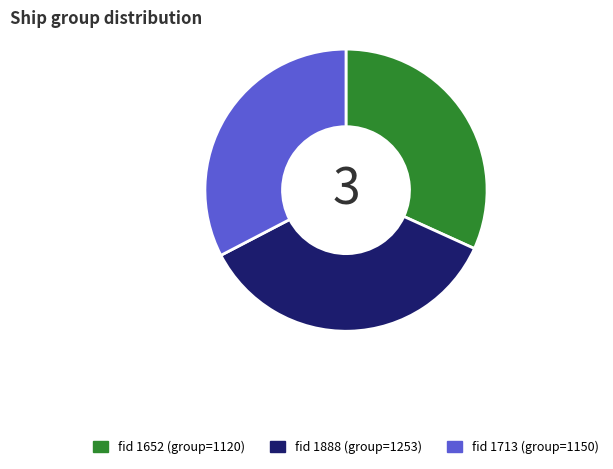

Is there a majority slice in this chart?

No